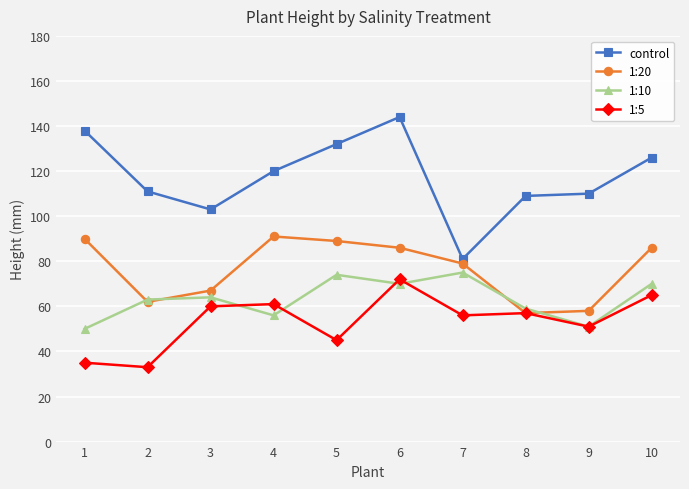

True or false: control and 1:10 cross at least once.

False